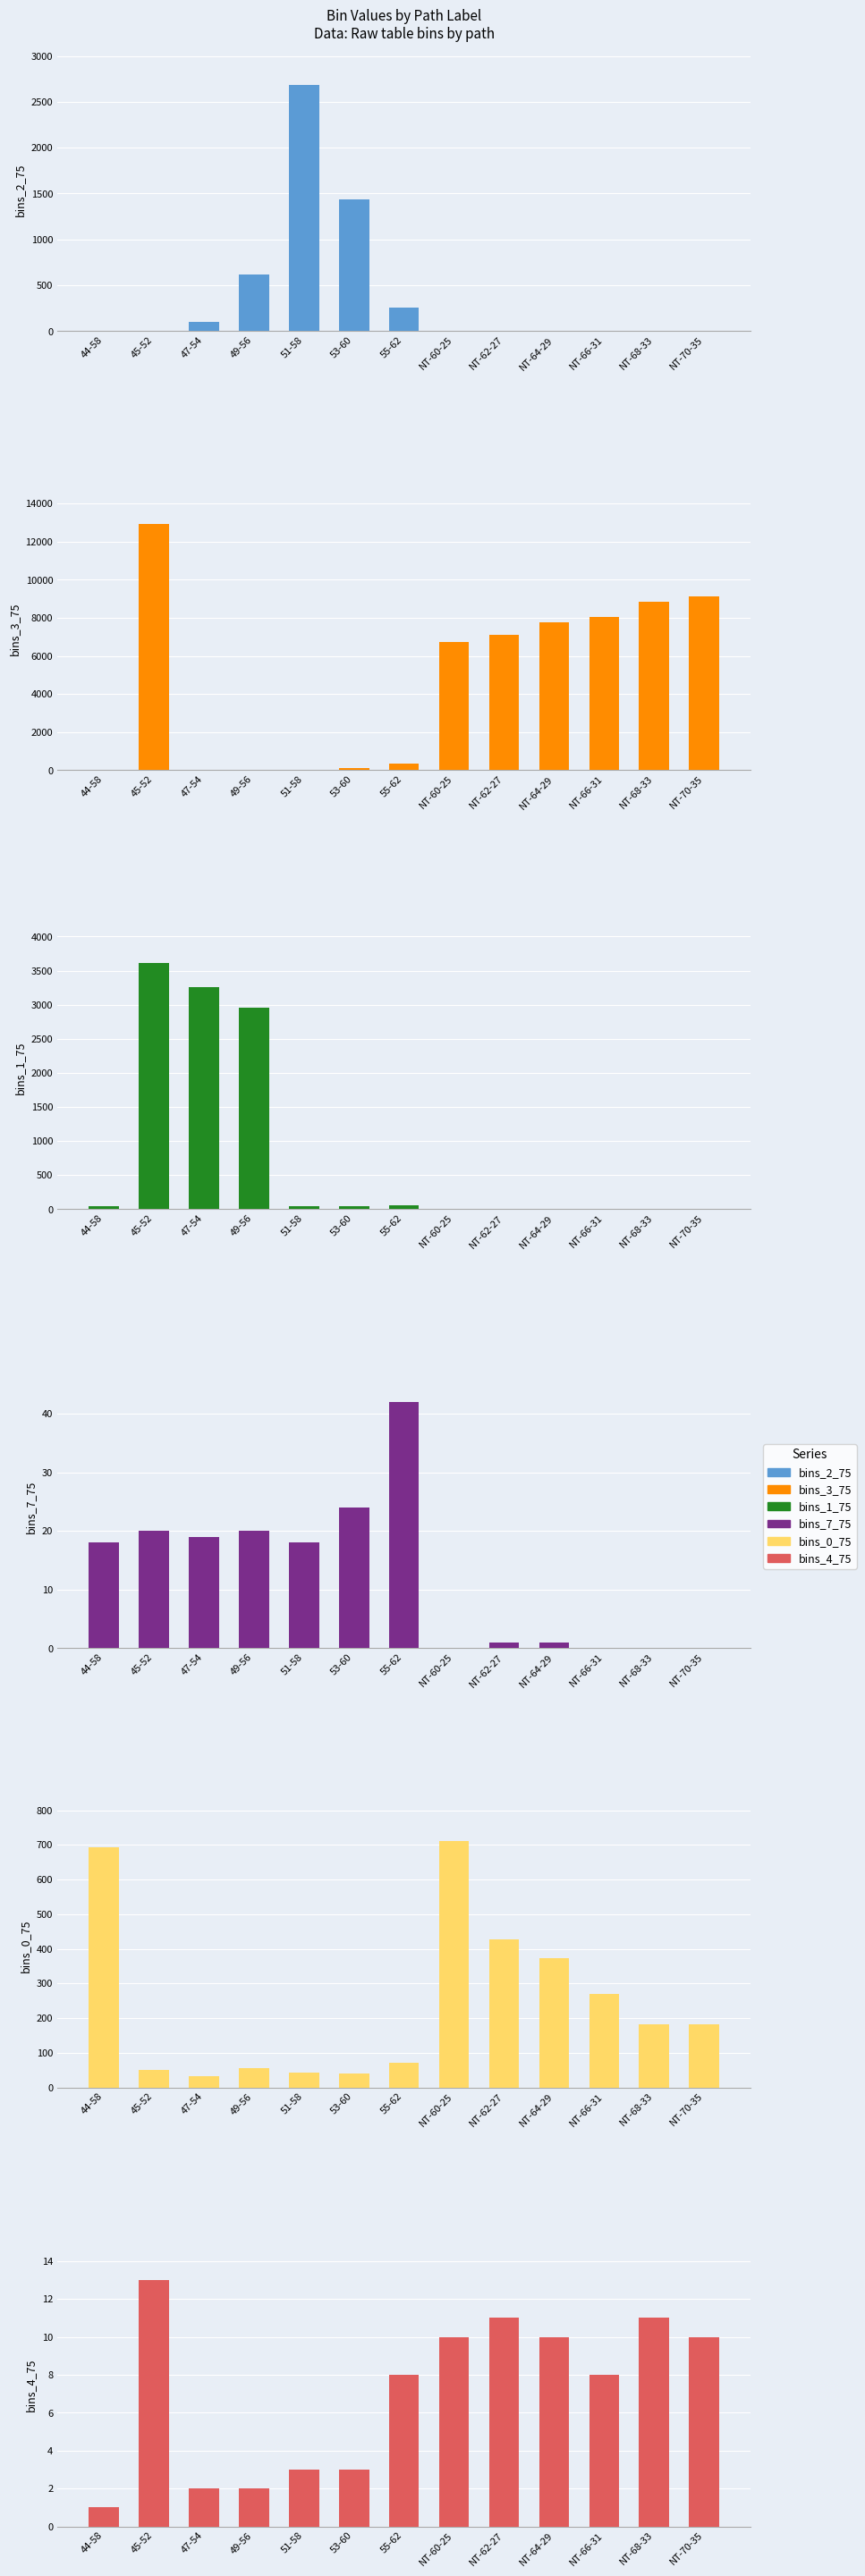

What is the difference between the maximum and minimum values in the bins_4_75 series?

12